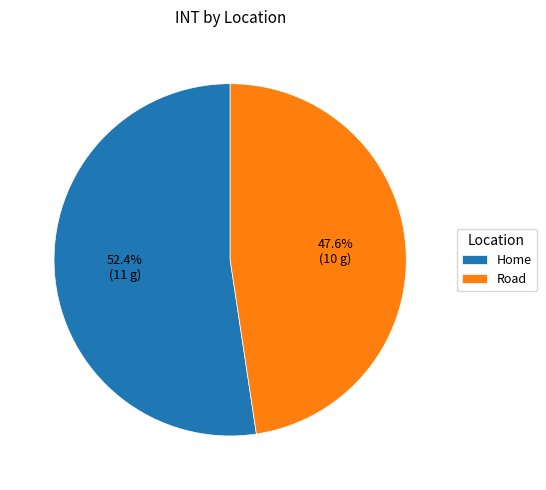

What is the ratio of the value at Home to the value at Road?

1.1